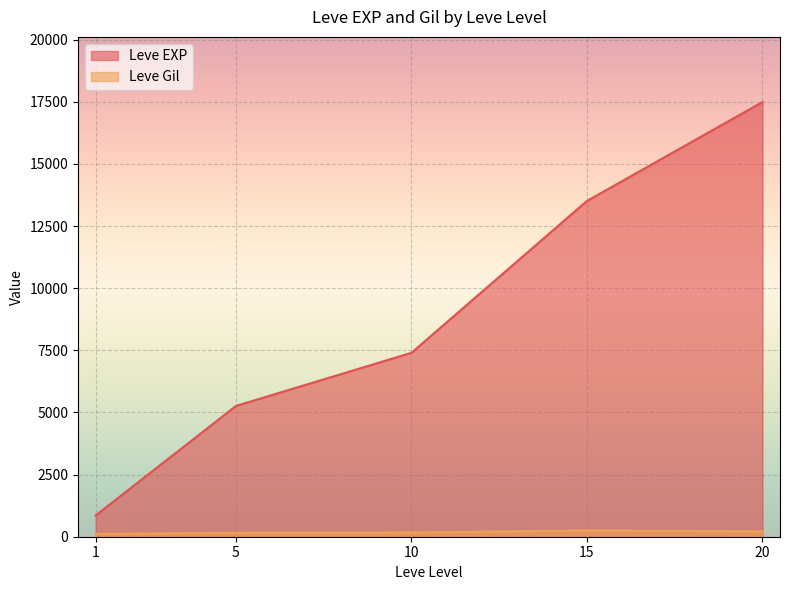

How many distinct data groups are displayed?

2